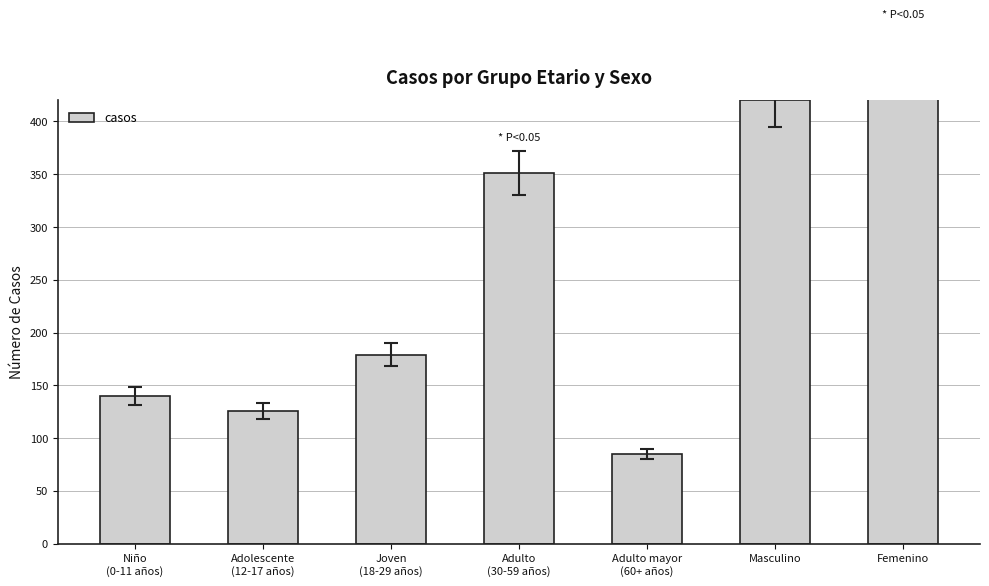

Which category has the lowest value across all series?

Adulto mayor
(60+ años)